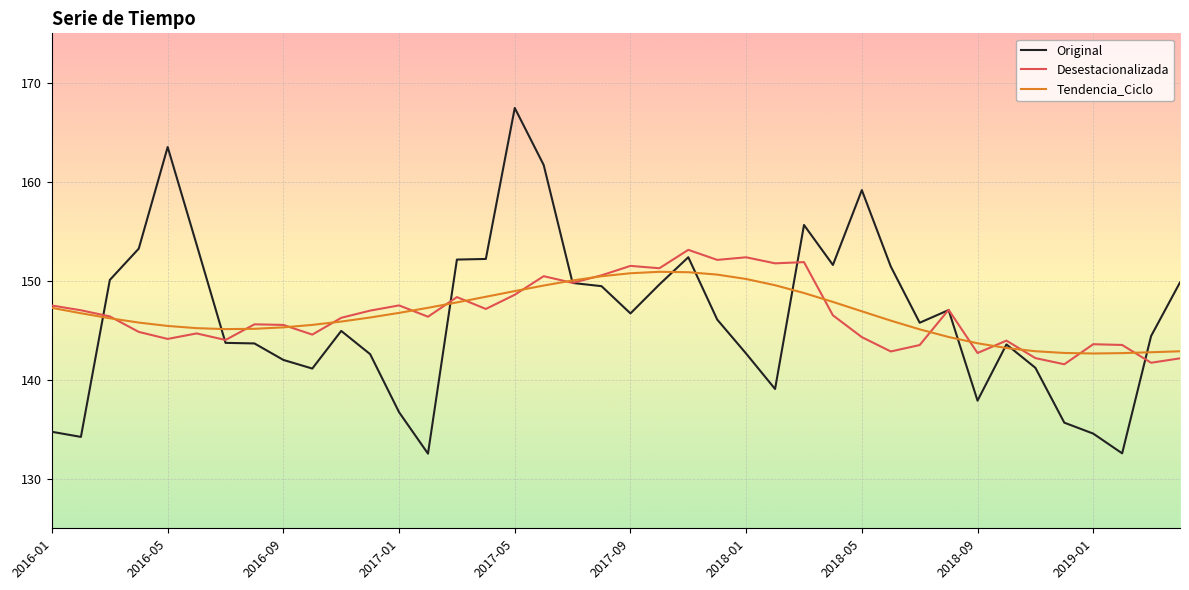

List the series in order of their peak value, highest first.

Original, Desestacionalizada, Tendencia_Ciclo